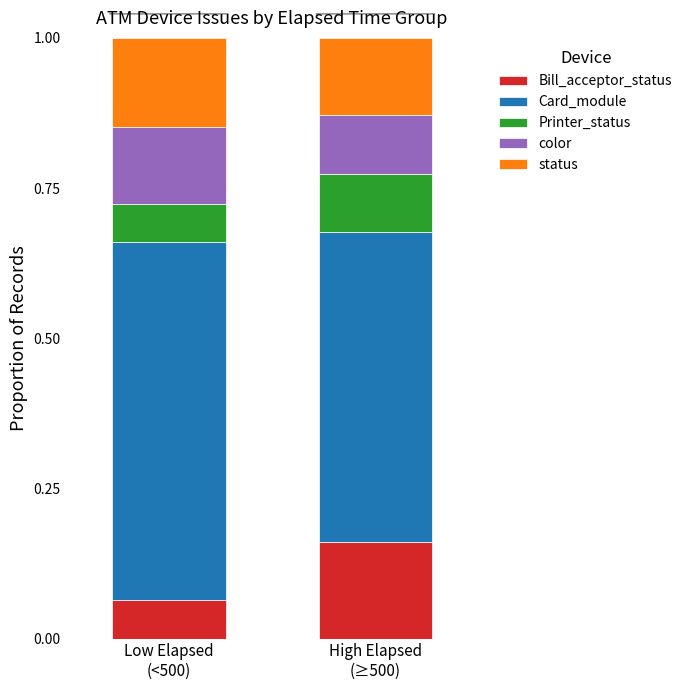

How many bars are there in total?

2